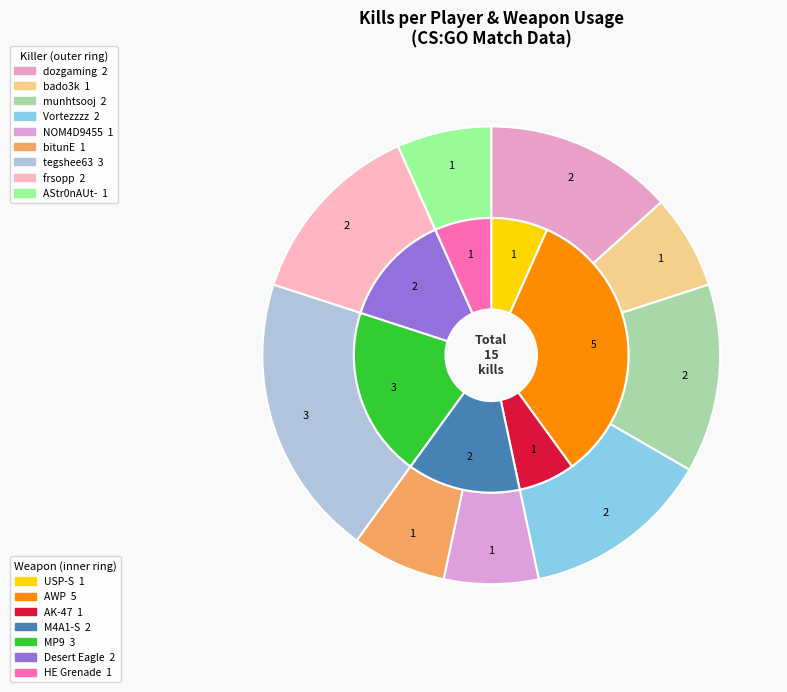

To the nearest percent, what is the difference between the largest and smallest slice percentages?

13%